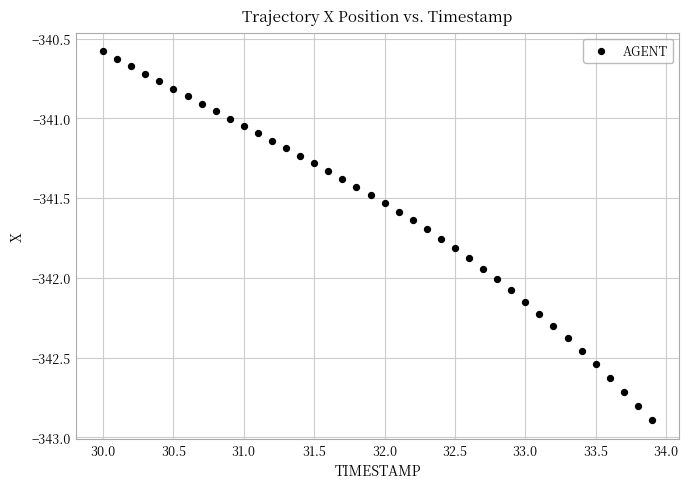

What is the range of Y values (max minus min)?

2.3